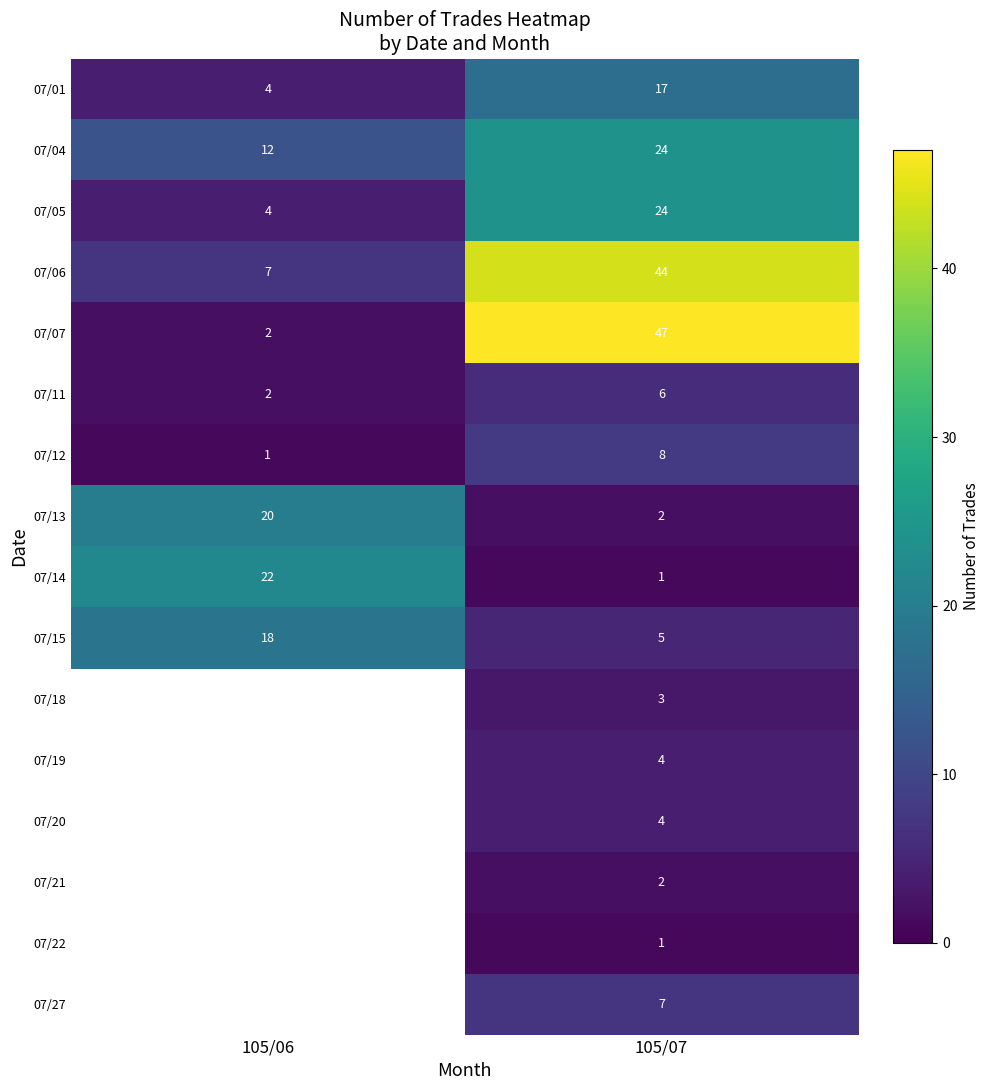

What is the maximum value for 07/11?

6